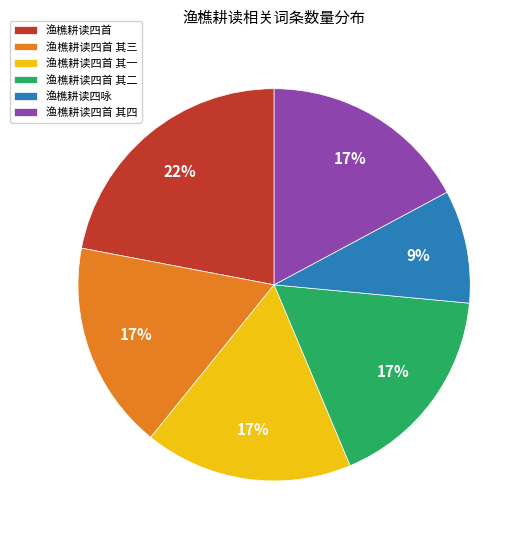

True or false: 渔樵耕读四咏 accounts for 9% of the total.

True